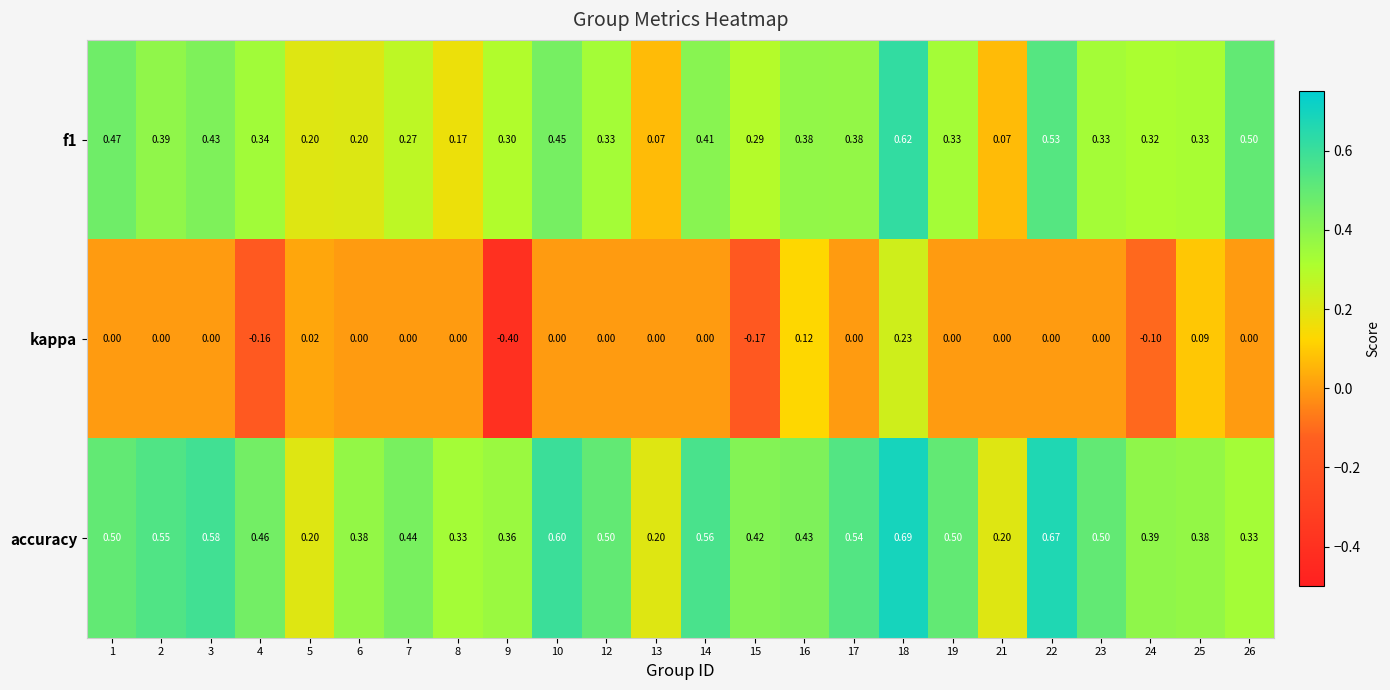

What is the difference between the highest and lowest values at 18?

0.5